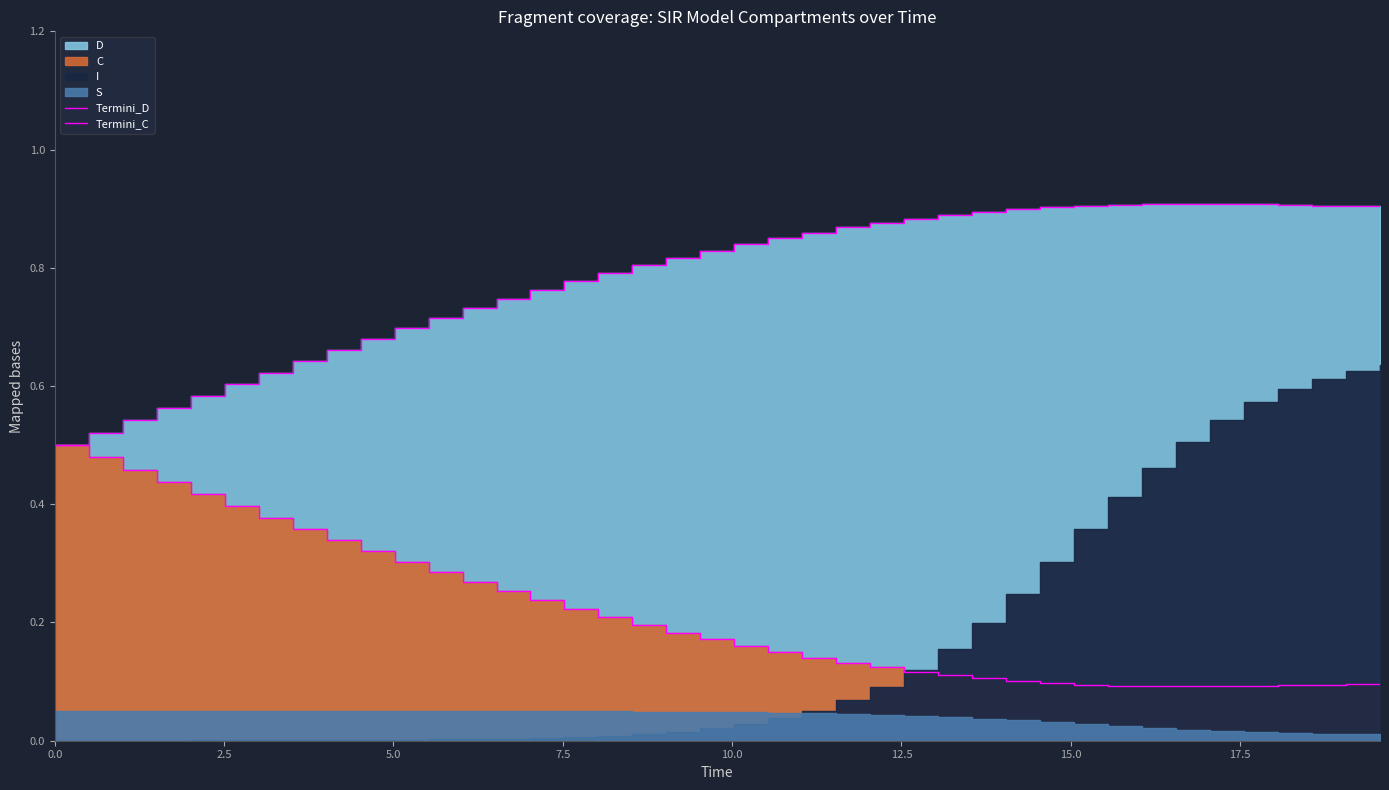

How many interior local peaks does the Termini_D series have?

1